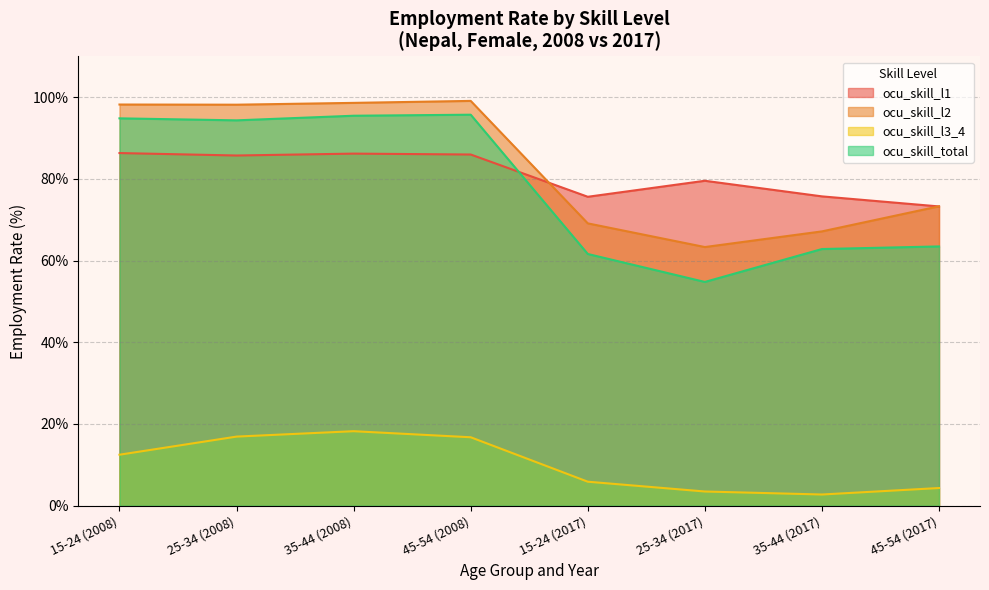

Which series changed the most between 2008_y15_24 and 2008_y35_44?

ocu_skill_l3_4